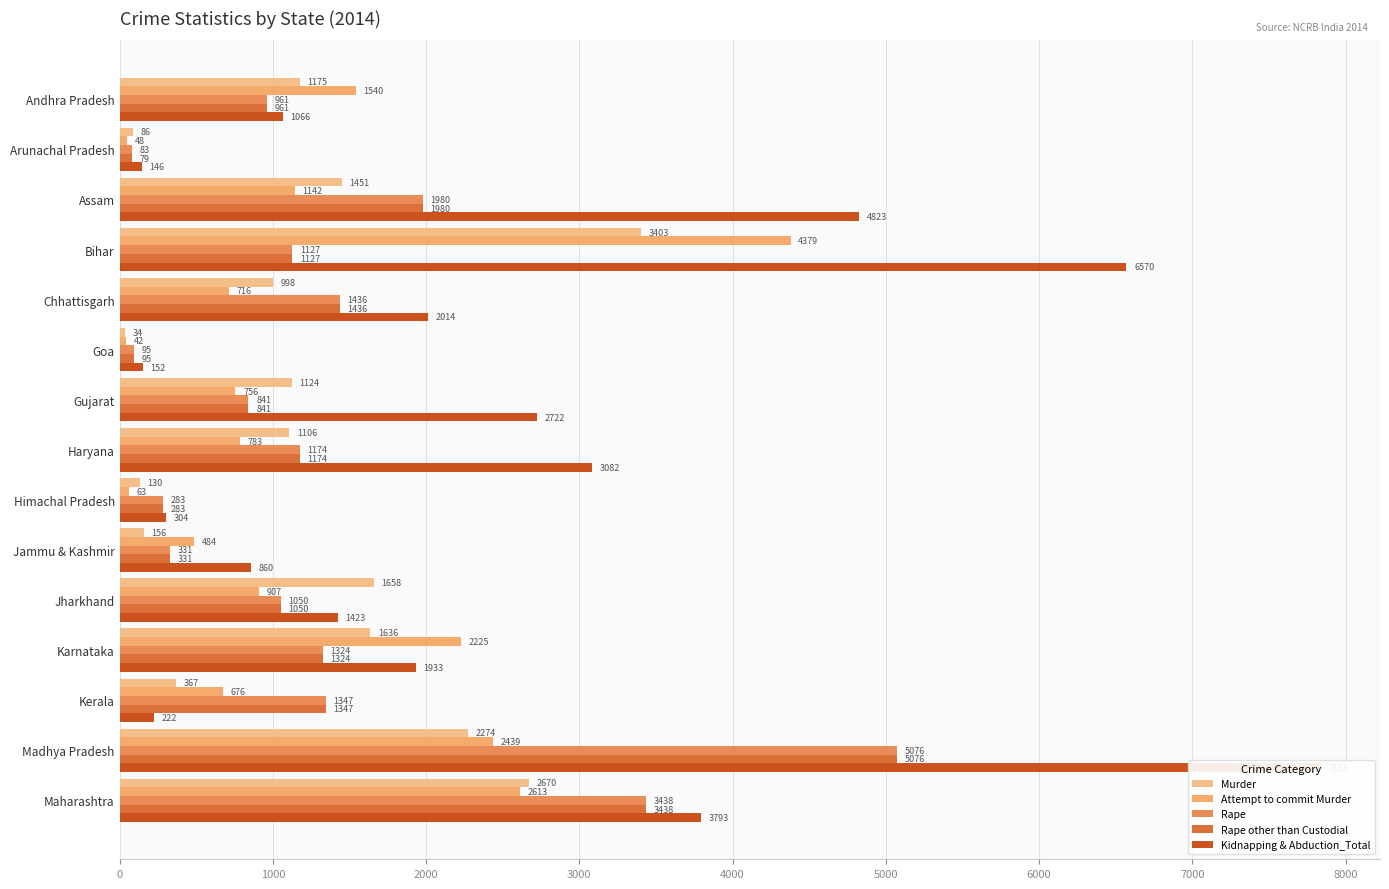

Rank the series at Goa from lowest to highest value.

Murder, Attempt to commit Murder, Rape, Rape other than Custodial, Kidnapping & Abduction_Total